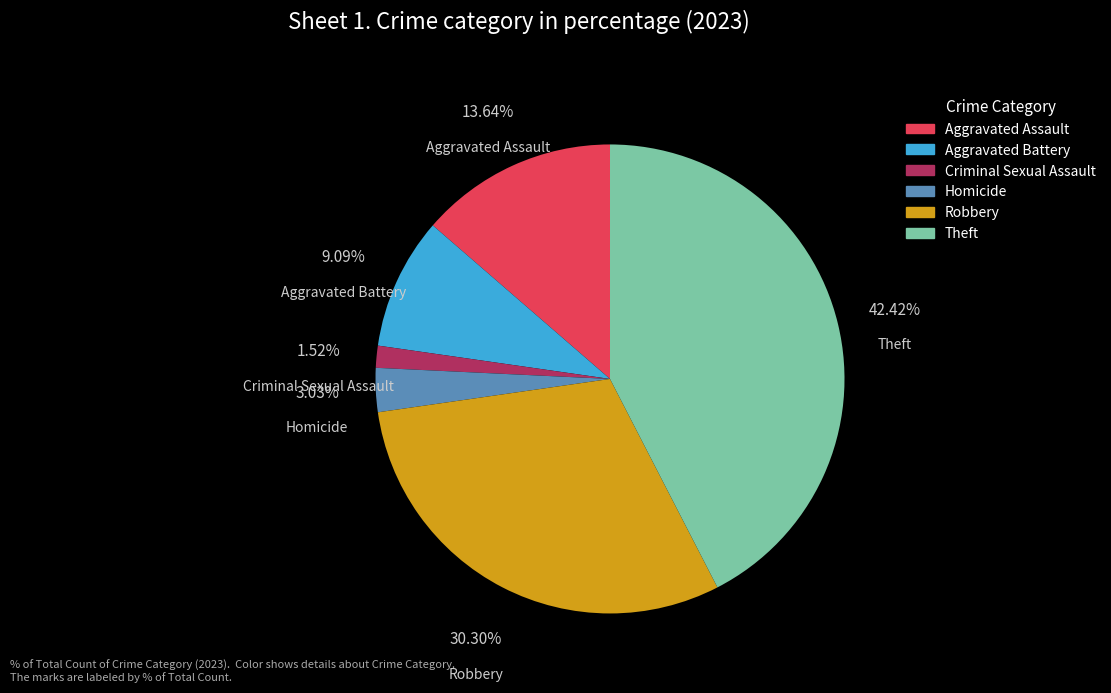

Is Aggravated Battery the majority of the pie?

No